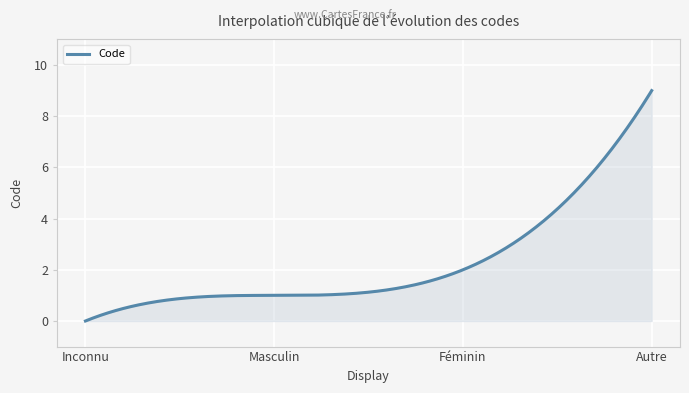

What is the maximum value shown in the chart?

9.0